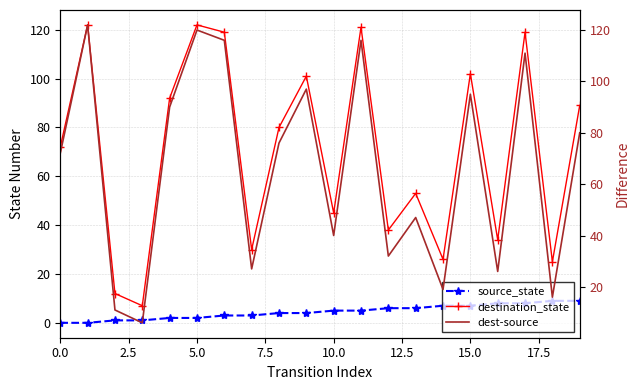

Reading left to right, what are all the values shown in this chart?

source_state: 0	0	1	1	2	2	3	3	4	4	5	5	6	6	7	7	8	8	9	9
destination_state: 72	122	12	7	92	122	119	30	80	101	45	121	38	53	26	102	34	119	25	89
dest-source: 72	122	11	6	90	120	116	27	76	97	40	116	32	47	19	95	26	111	16	80